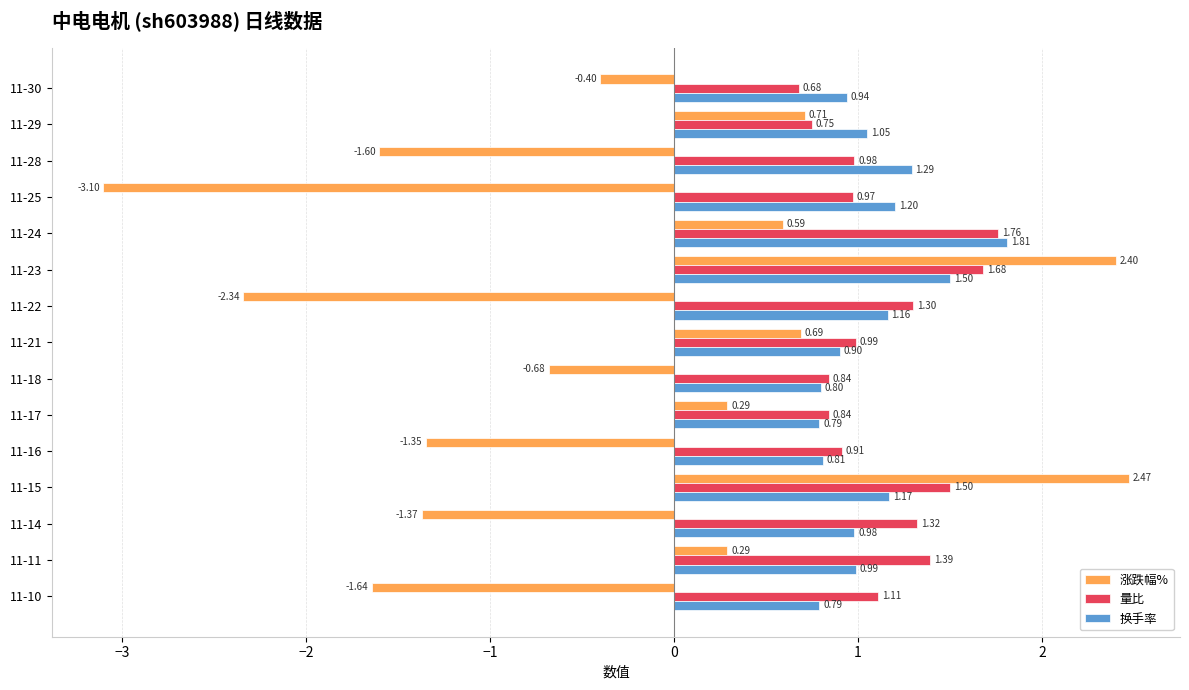

What is the lowest value of the 涨跌幅% series?

-3.1